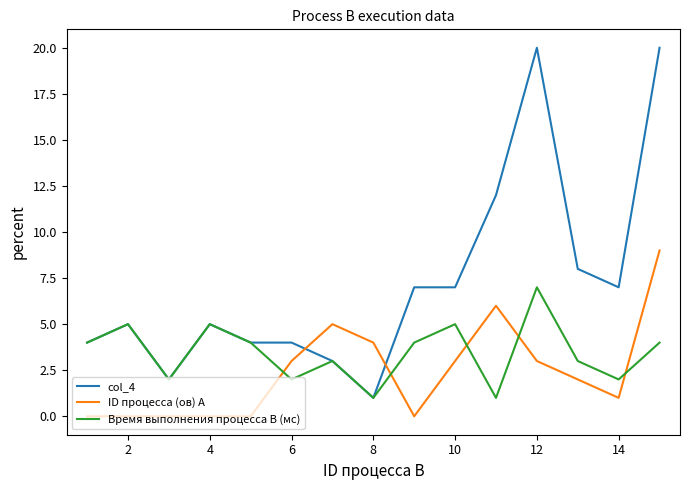

What is the average value of the Время выполнения процесса B (мс) series?

3